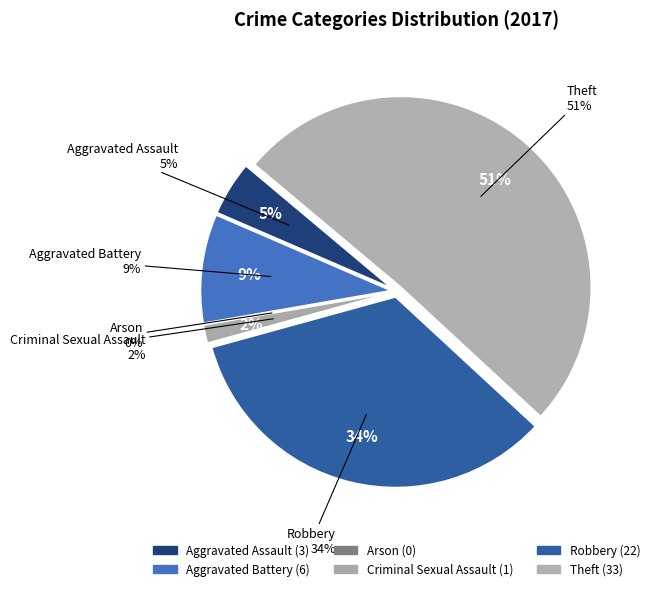

What is the change in value from Aggravated Assault to Arson?

-3